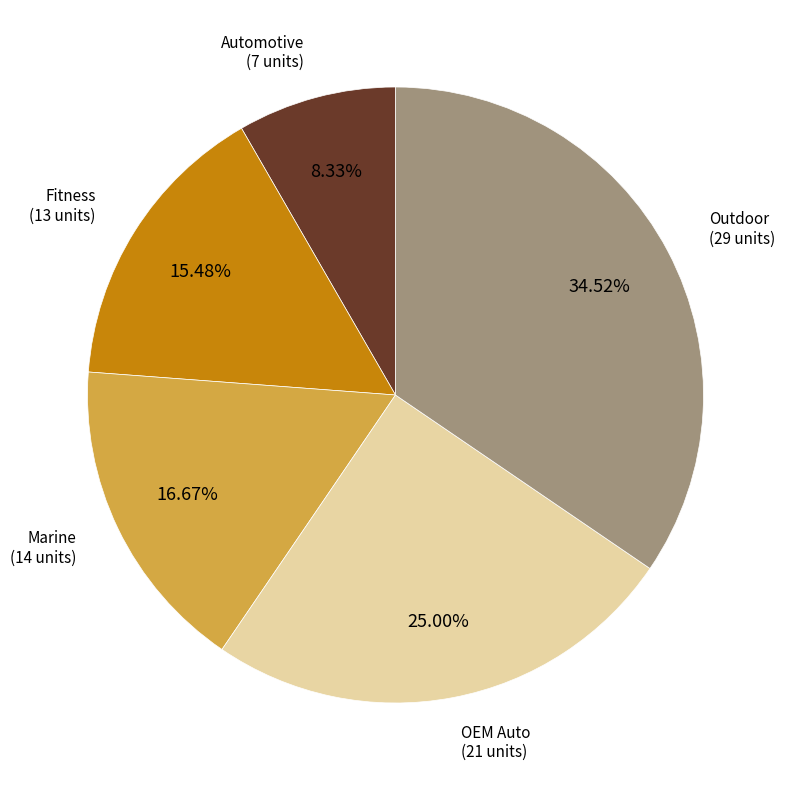

Is there any slice that represents more than half of the pie?

No